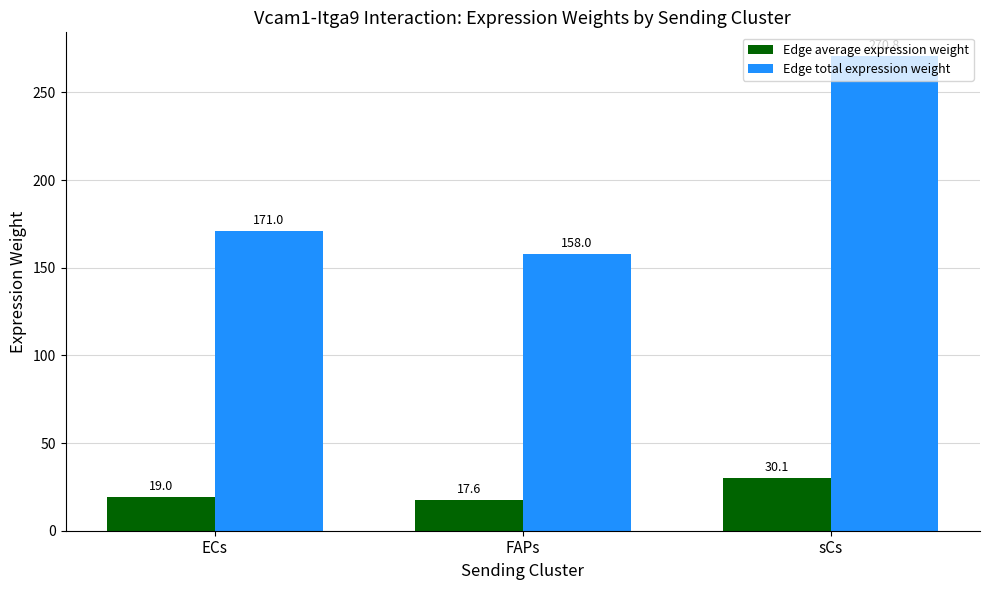

True or false: Edge total expression weight has a value of 270.8 at sCs.

True